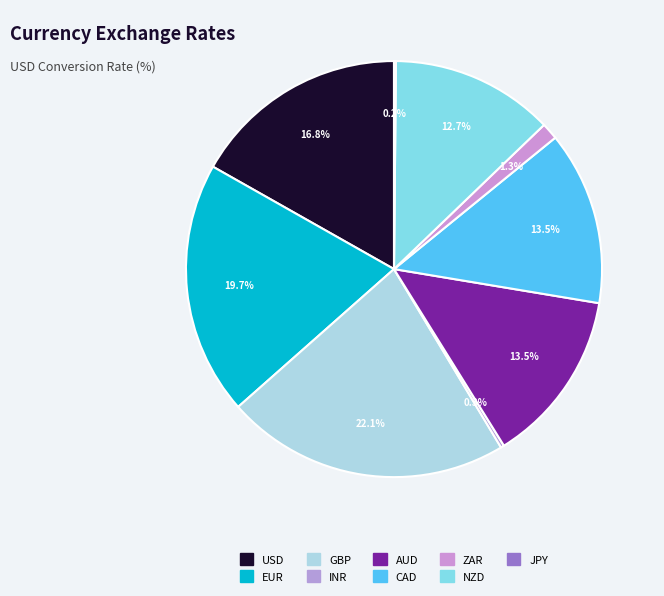

Rank the categories by value from lowest to highest.

JPY, INR, ZAR, NZD, CAD, AUD, USD, EUR, GBP